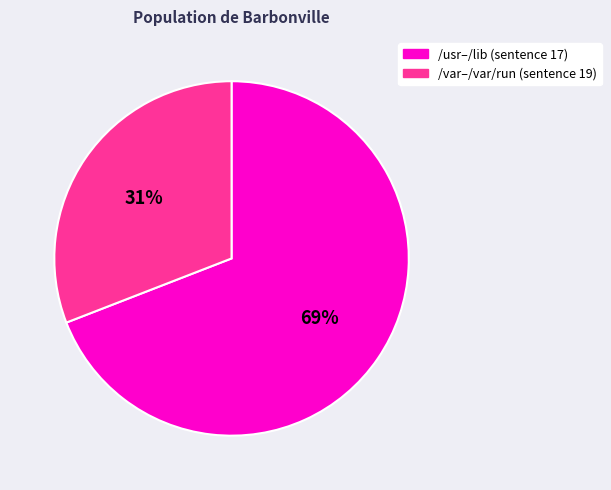

To the nearest percent, what is the difference between the largest and smallest slice percentages?

38%